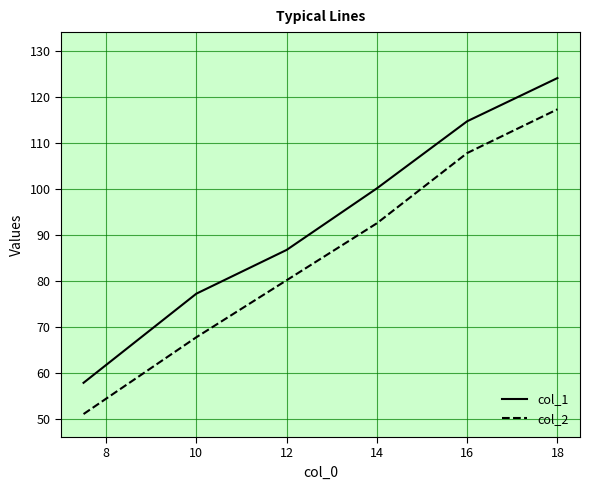

Is this an area chart (filled region under the line)?

No